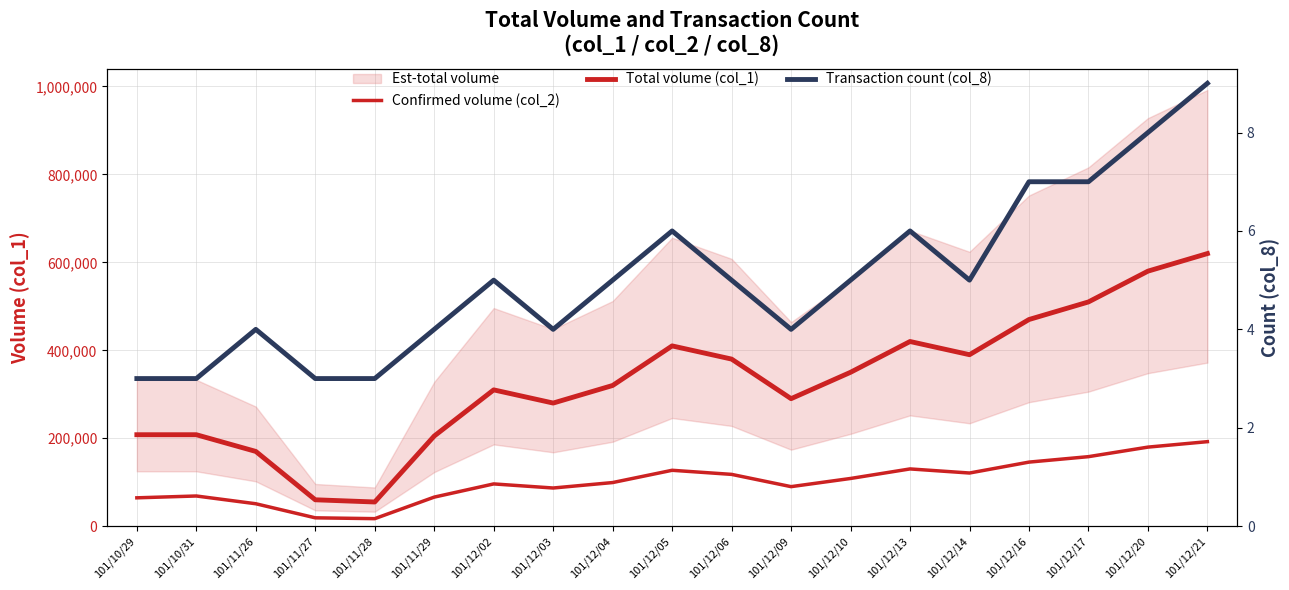

At 101/10/29, list the series in order from largest to smallest.

Total volume (col_1), Confirmed volume (col_2), Transaction count (col_8)